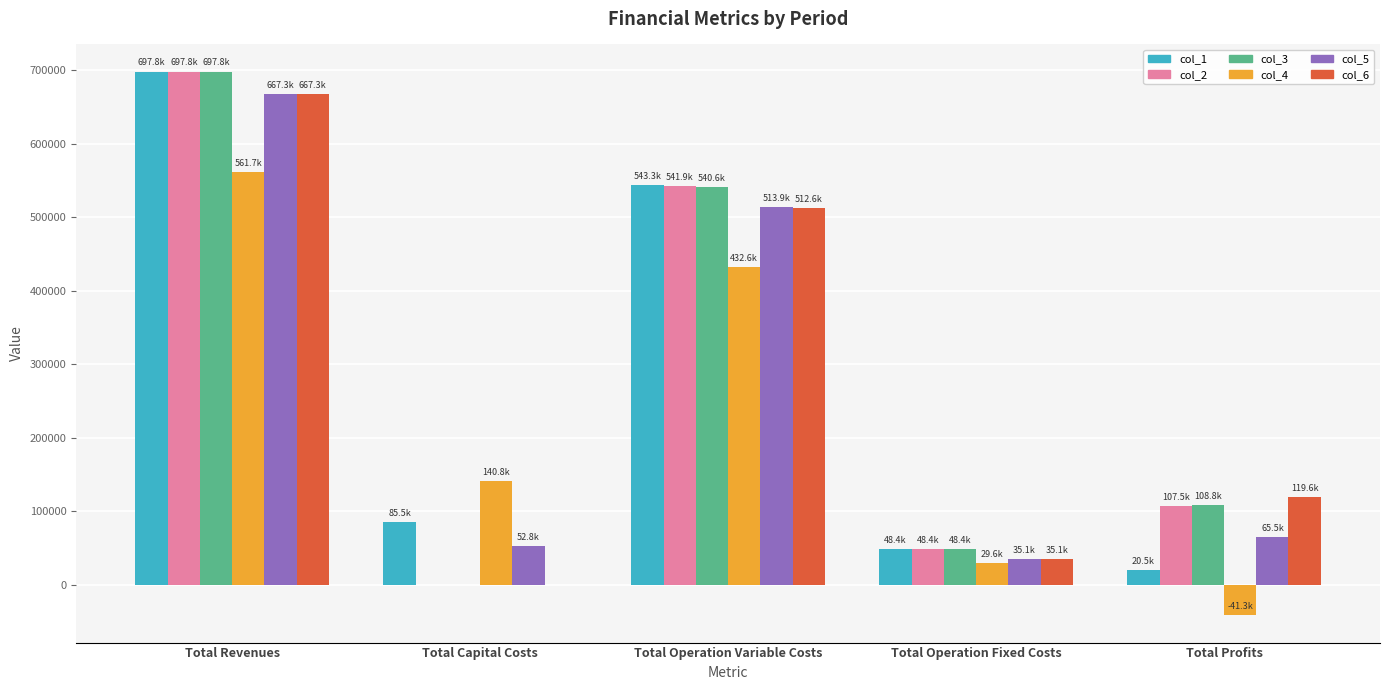

What is the sum of the col_1 values at Total Capital Costs and Total Profits?

106075.2